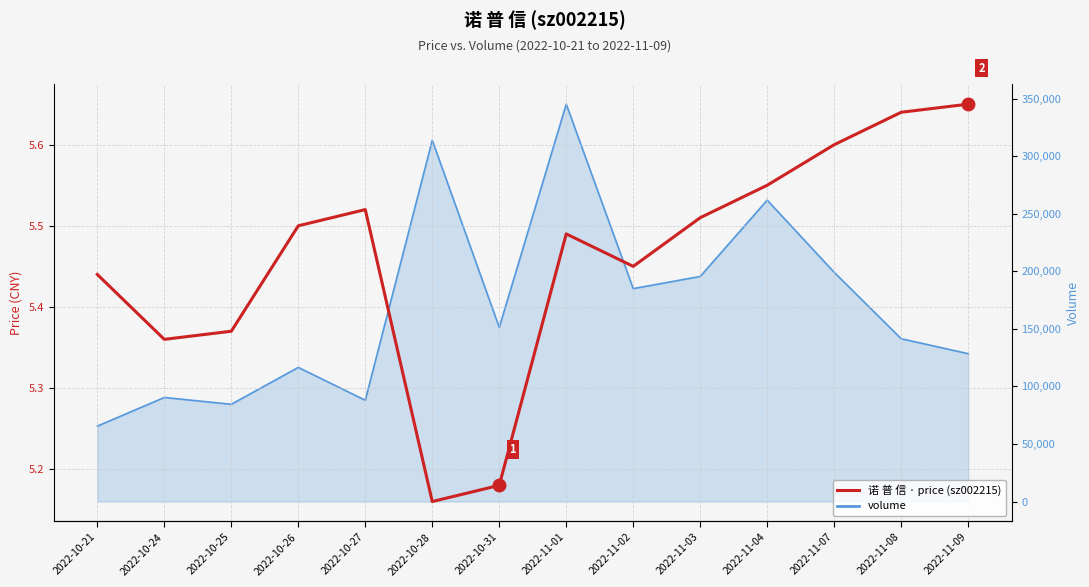

True or false: there are more than 1 points higher than both neighbors.

True